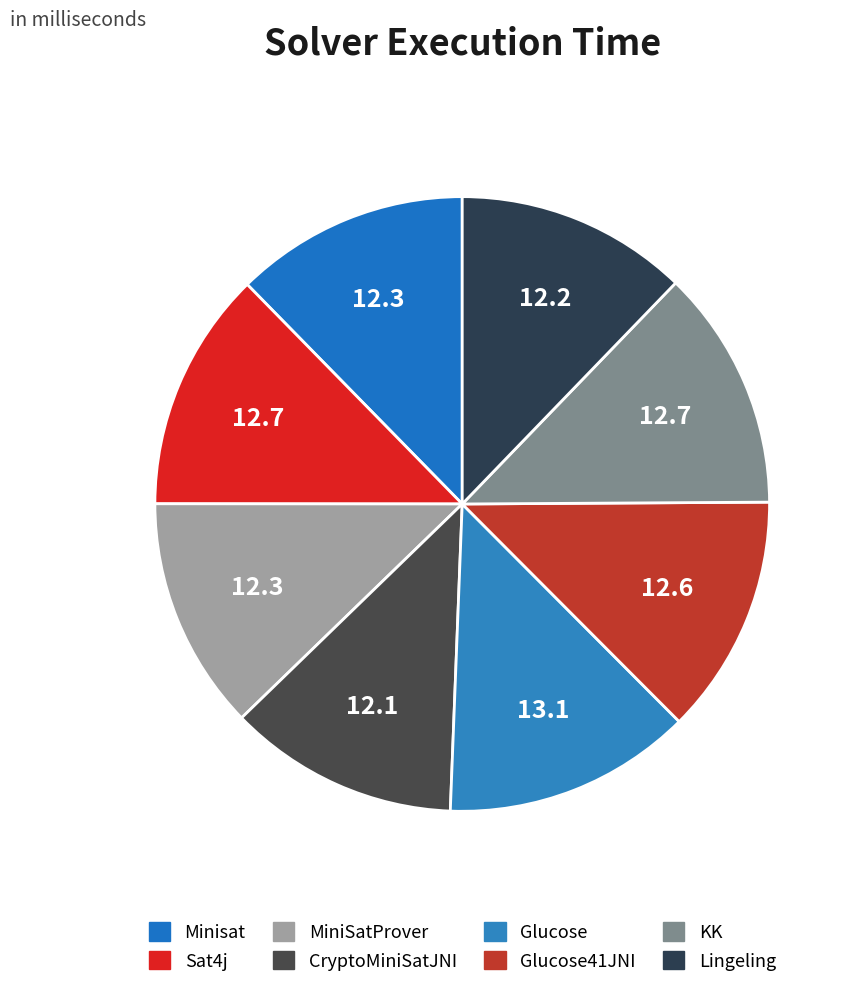

To the nearest percent, what is the combined percentage of MiniSatProver and CryptoMiniSatJNI?

24%